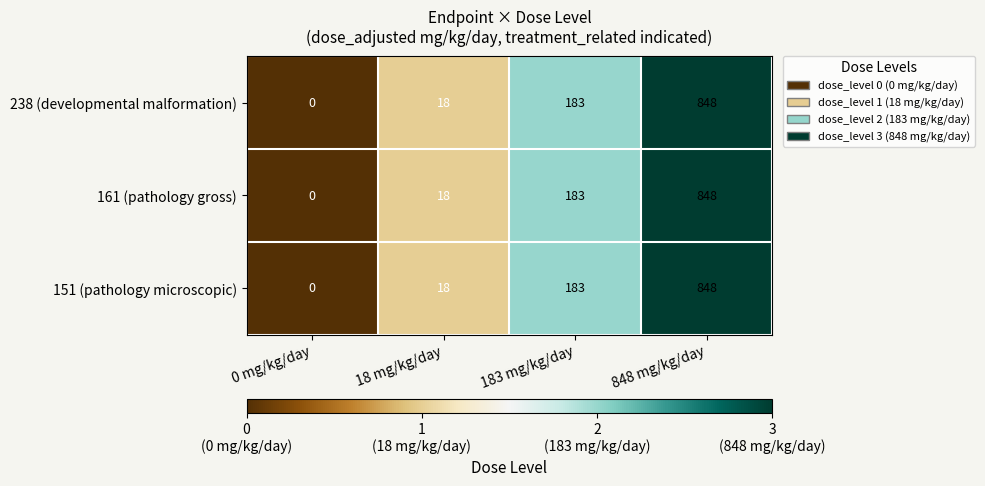

How many data points in 238 (developmental malformation) are less than 183?

2